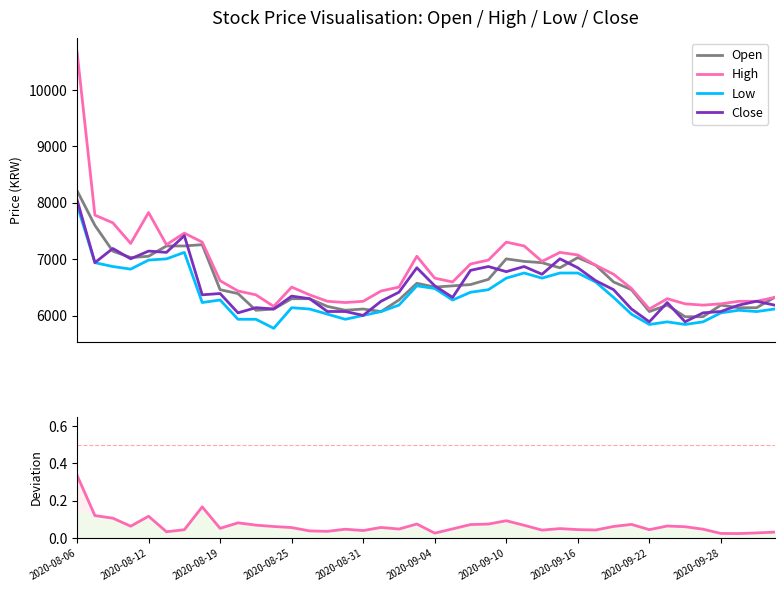

True or false: High and Open intersect in this chart.

False